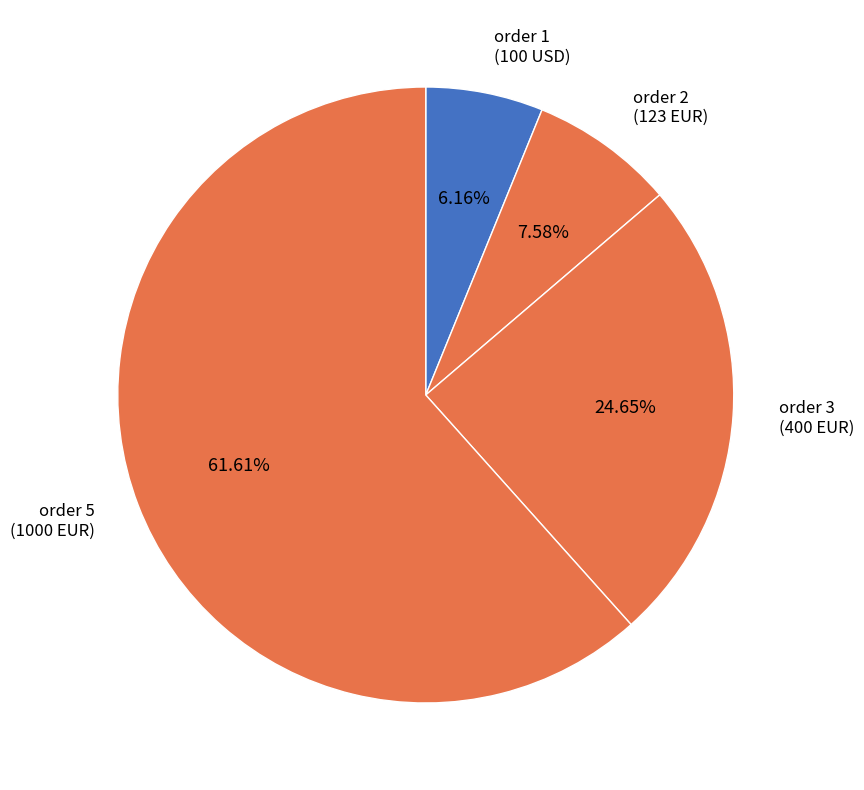

Count the number of slices in the pie.

4